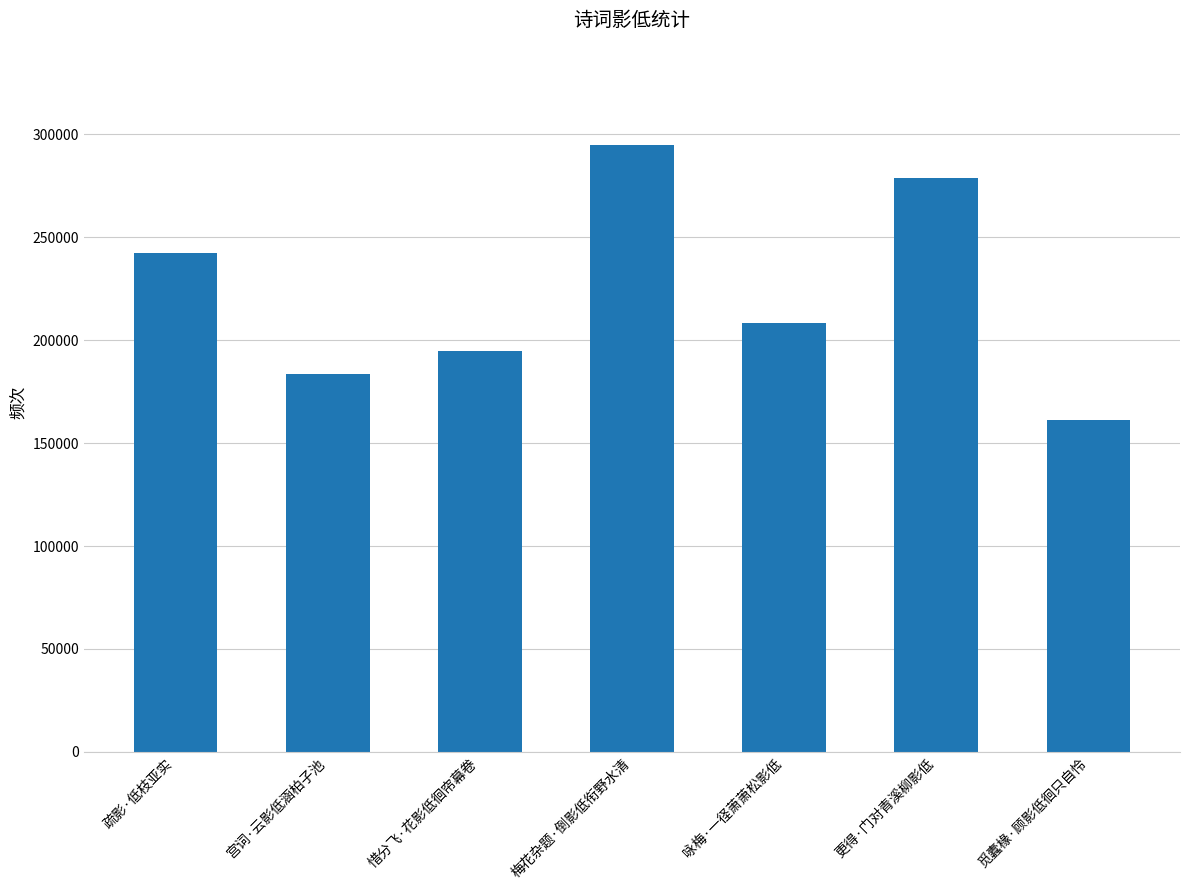

What is the difference between the values at 梅花杂题·倒影低衔野水清 and 宫词·云影低涵柏子池?

111227